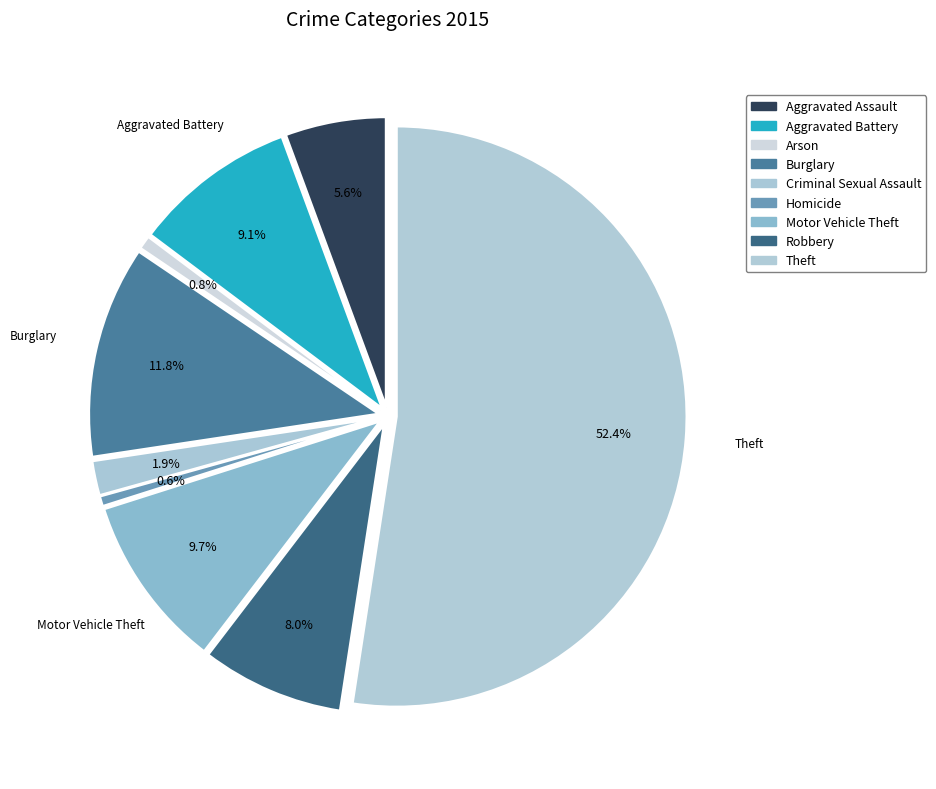

How many segments does this pie chart have?

9